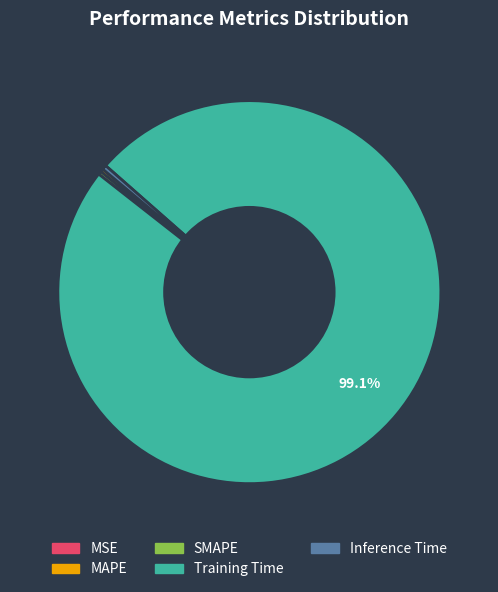

Does Training Time account for over 50% of the chart?

Yes